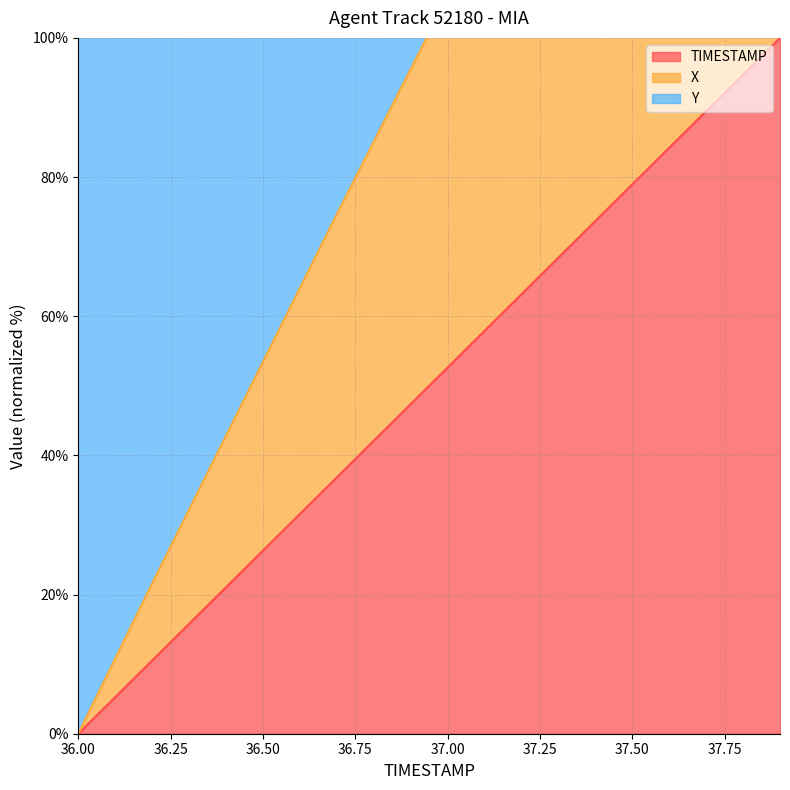

Which series has the widest spread of values?

Y